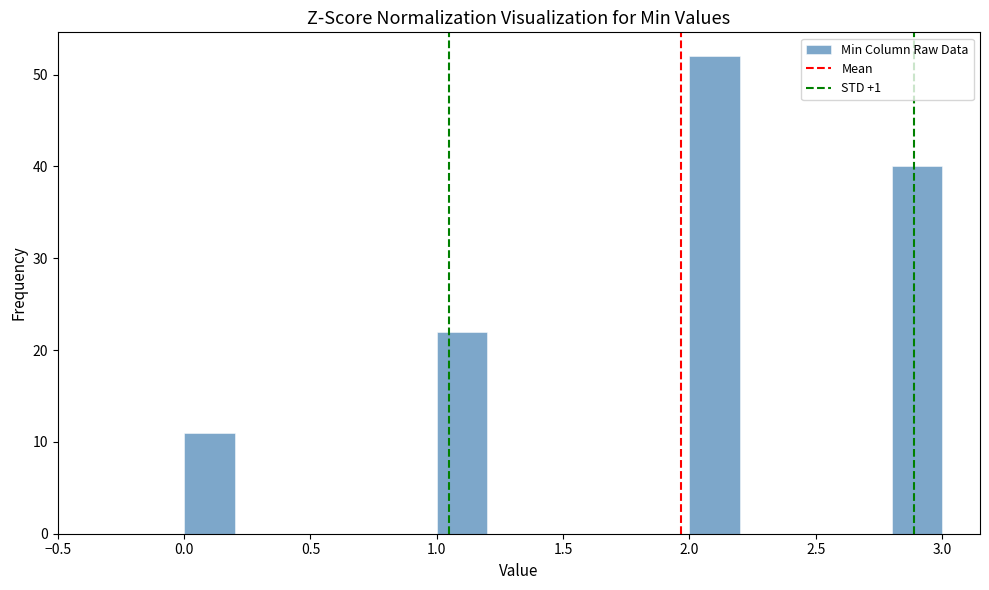

Reading left to right, transcribe this chart: for each bar, give the range it covers on the x-axis and its height. The values are not printed on the chart, so give them approximately, as read against the axis.

0.0 to 0.2: 11
0.2 to 0.4: 0
0.4 to 0.6: 0
0.6 to 0.8: 0
0.8 to 1.0: 0
1.0 to 1.2: 22
1.2 to 1.4: 0
1.4 to 1.6: 0
1.6 to 1.8: 0
1.8 to 2.0: 0
2.0 to 2.2: 52
2.2 to 2.4: 0
2.4 to 2.6: 0
2.6 to 2.8: 0
2.8 to 3.0: 40